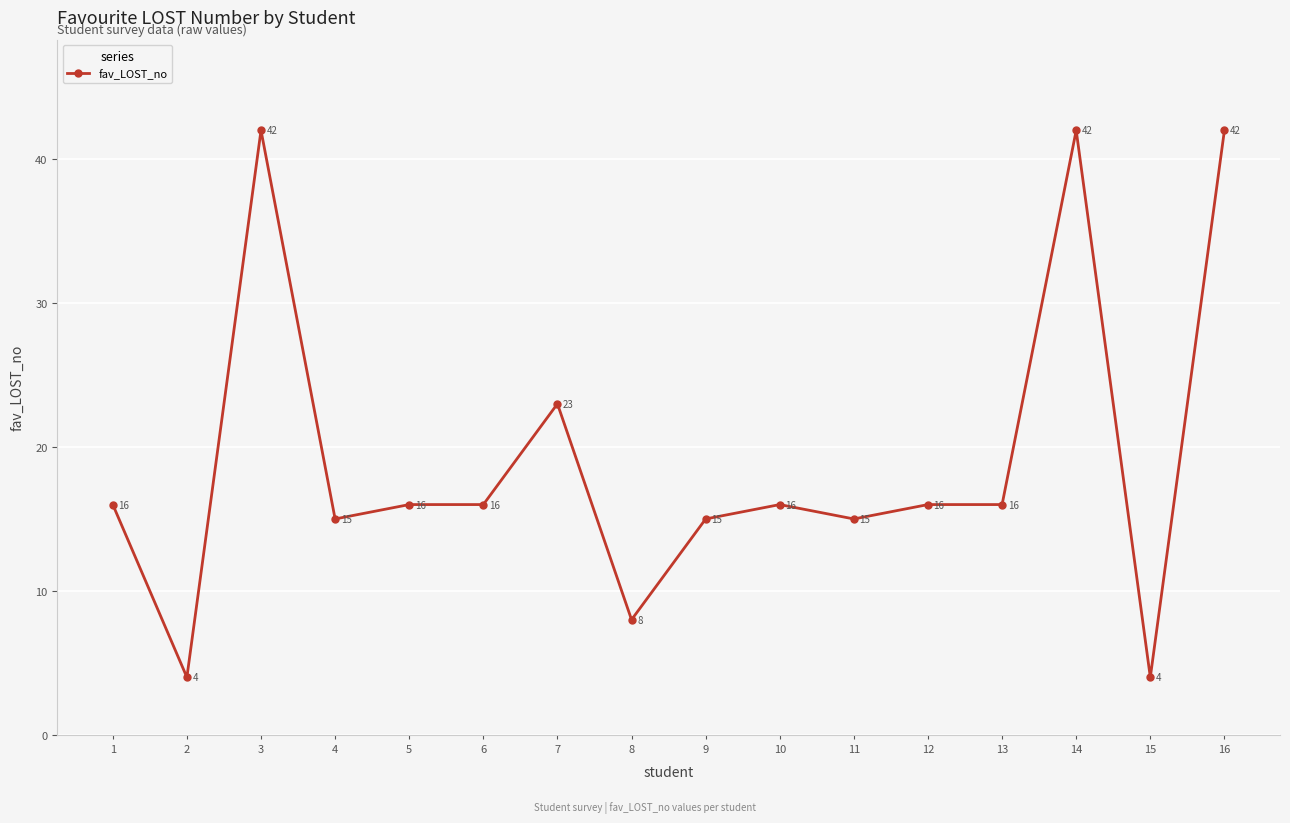

How many values are below 16?

6